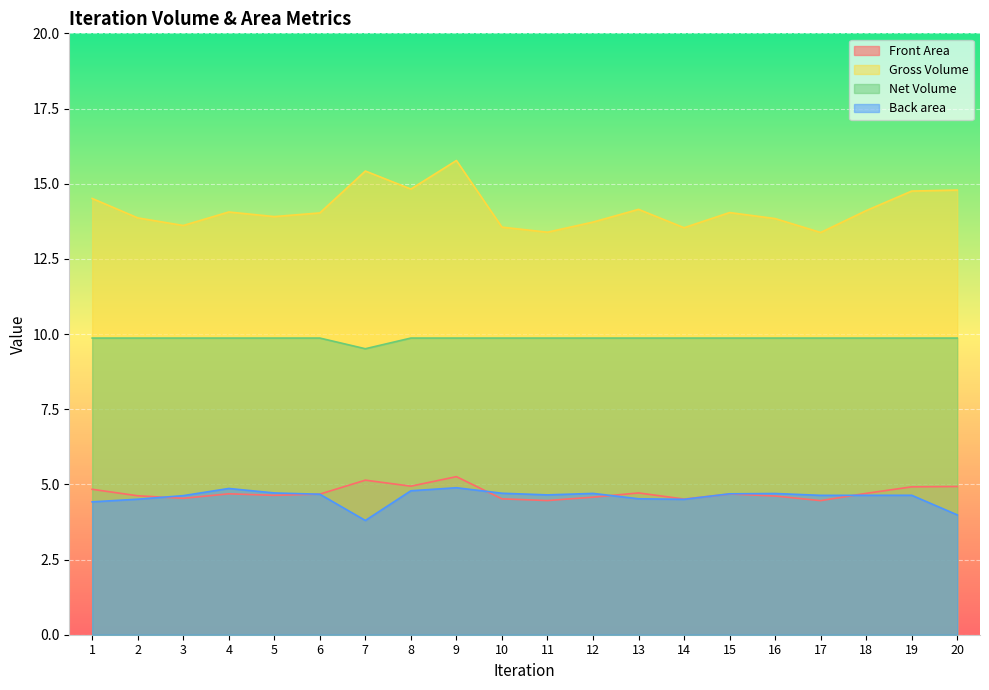

Which series has the largest total across all categories?

Gross Volume